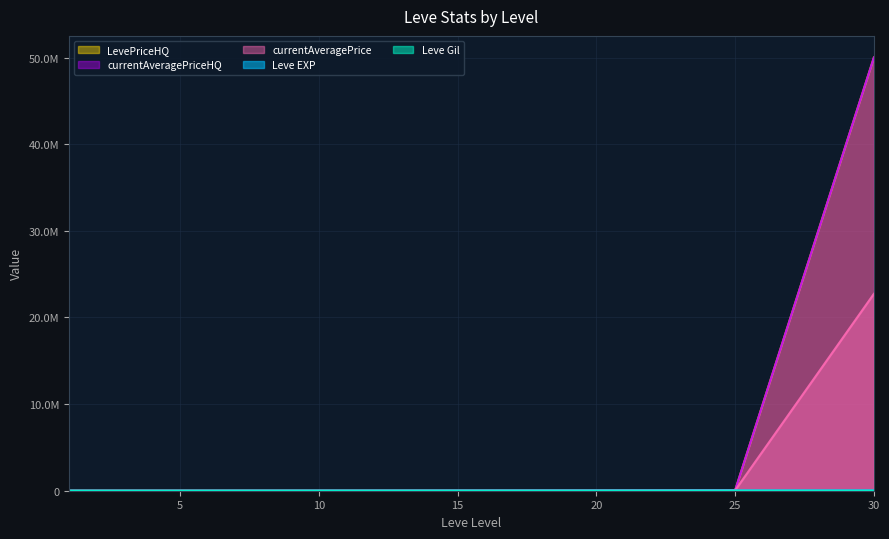

At which label is LevePriceHQ closest to 25001961?

25